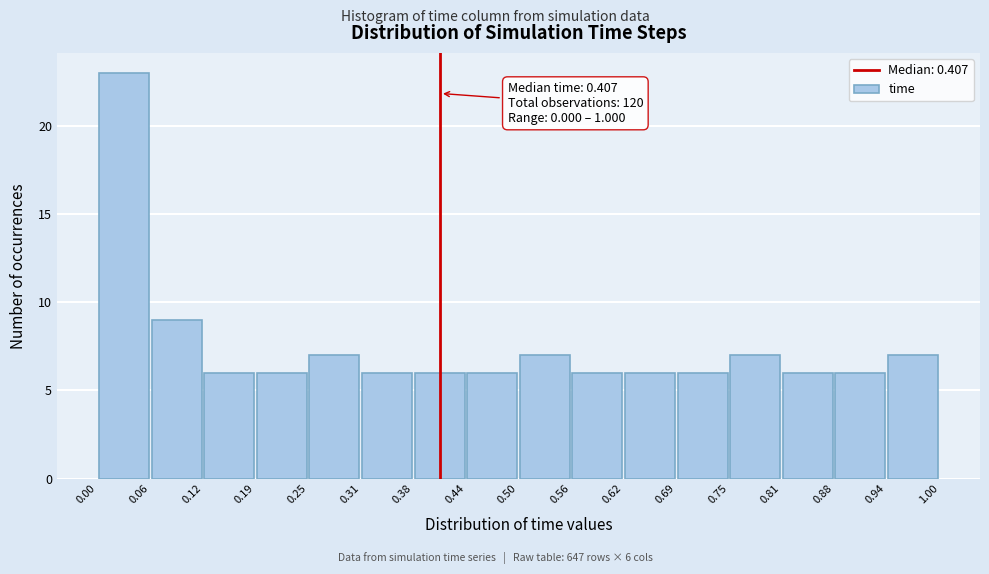

Over which range of the x-axis is the bar tallest?

0.00 to 0.06